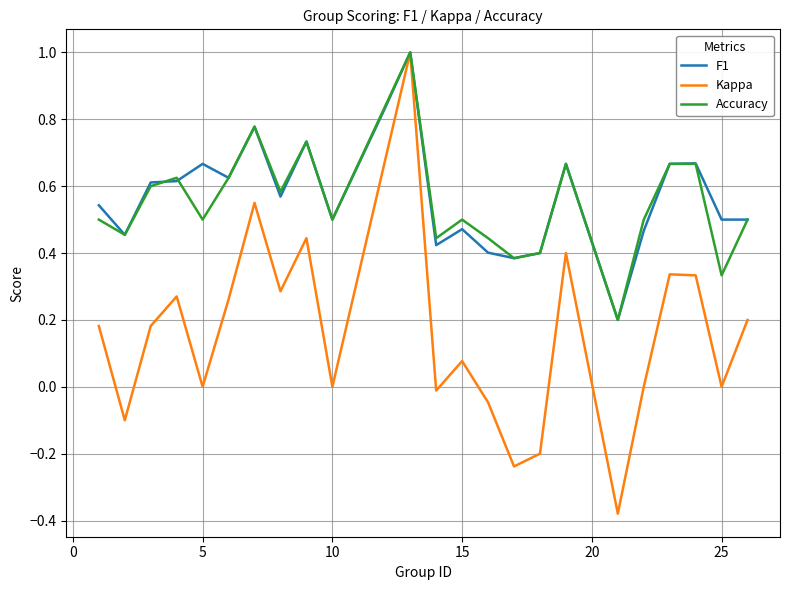

What is the maximum value shown in the chart?

1.0